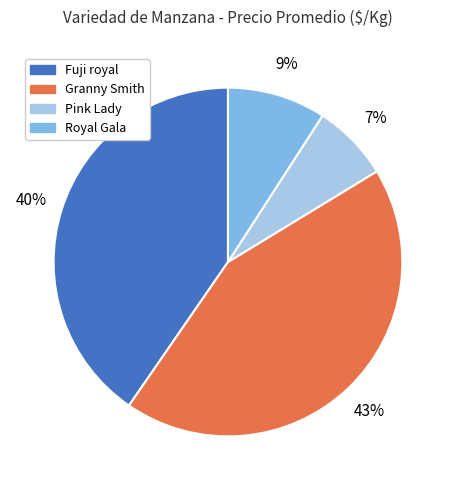

Is it true that Fuji royal is 20% of the pie?

False